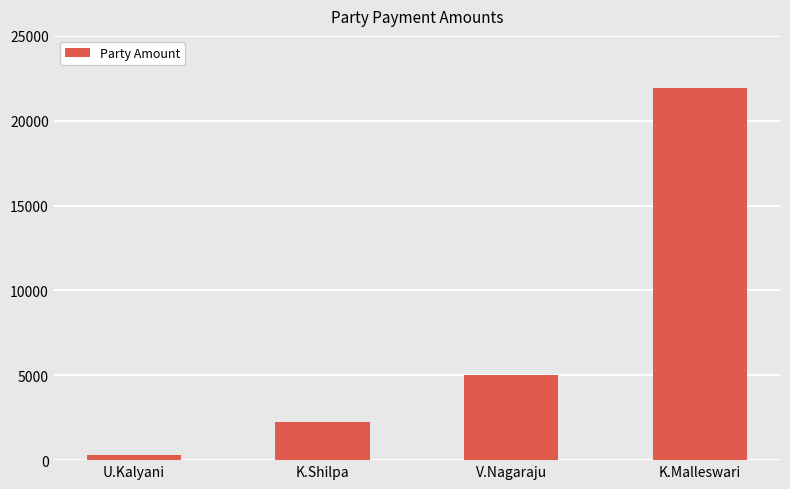

Does the chart contain any negative values?

No